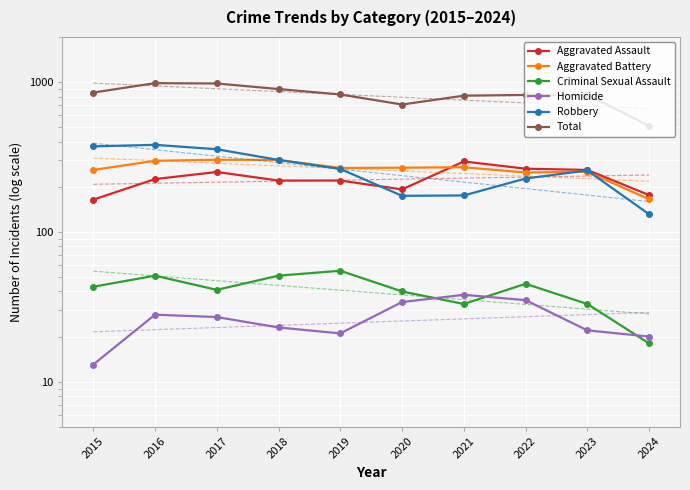

True or false: Robbery and Criminal Sexual Assault intersect in this chart.

False